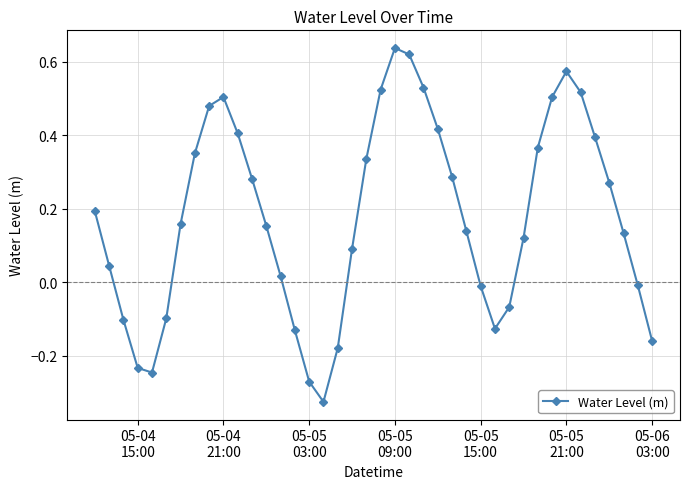

Count the number of categories in the chart.

40